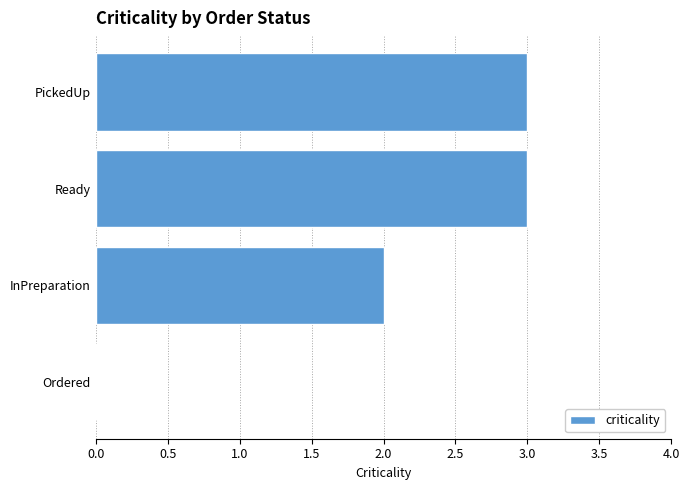

Reading bottom to top, transcribe all the data shown in this chart.

Ordered=0	InPreparation=2	Ready=3	PickedUp=3